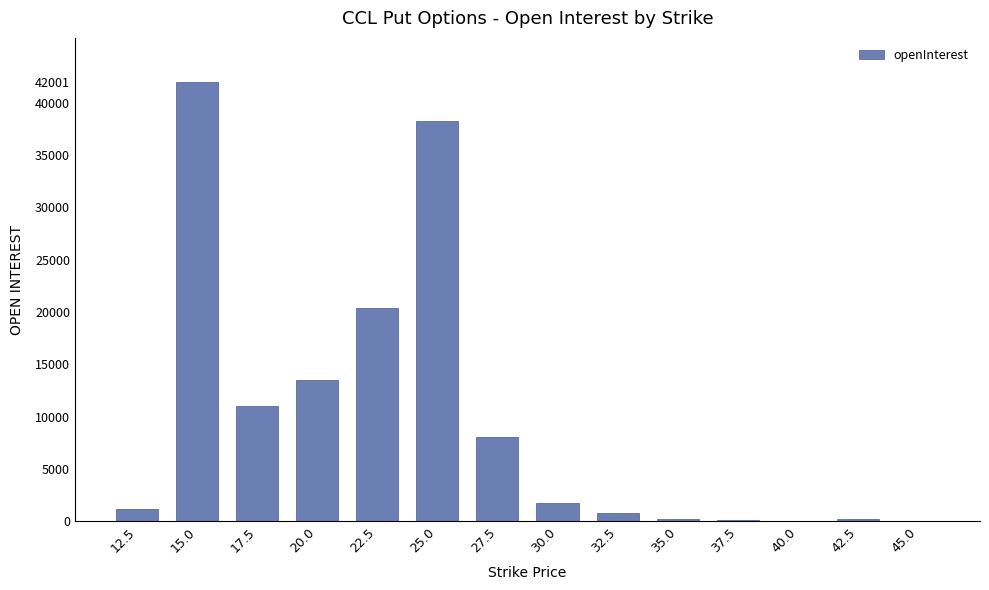

What is the ratio of the value at 17.5 to the value at 27.5?

1.4